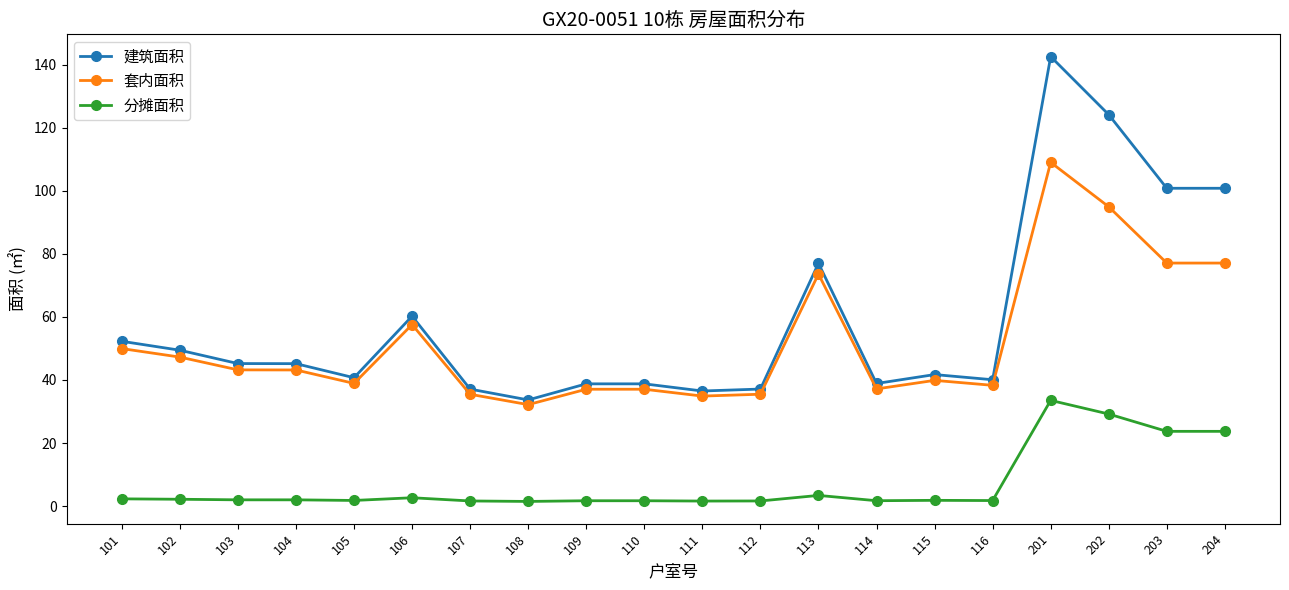

What is the total value across all series at 204?

201.5